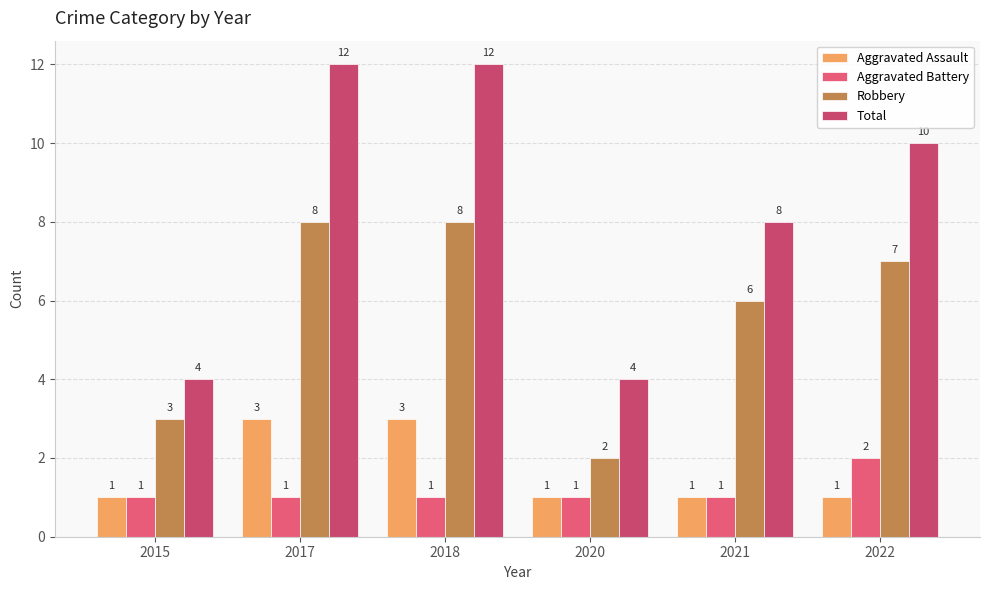

At 2020, list the series in order from smallest to largest.

Aggravated Assault, Aggravated Battery, Robbery, Total